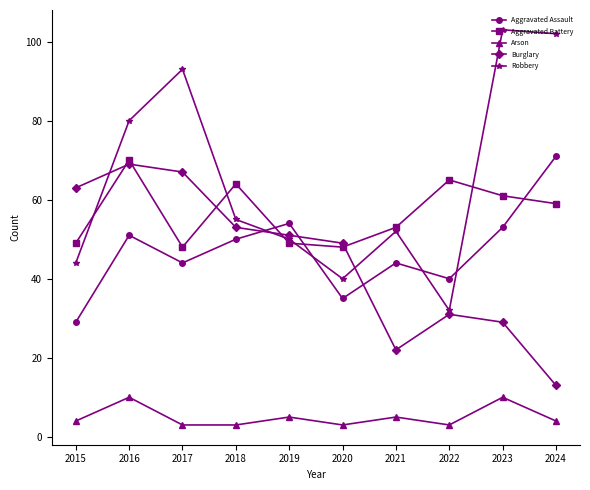

Which series has the largest range (max minus min)?

Robbery